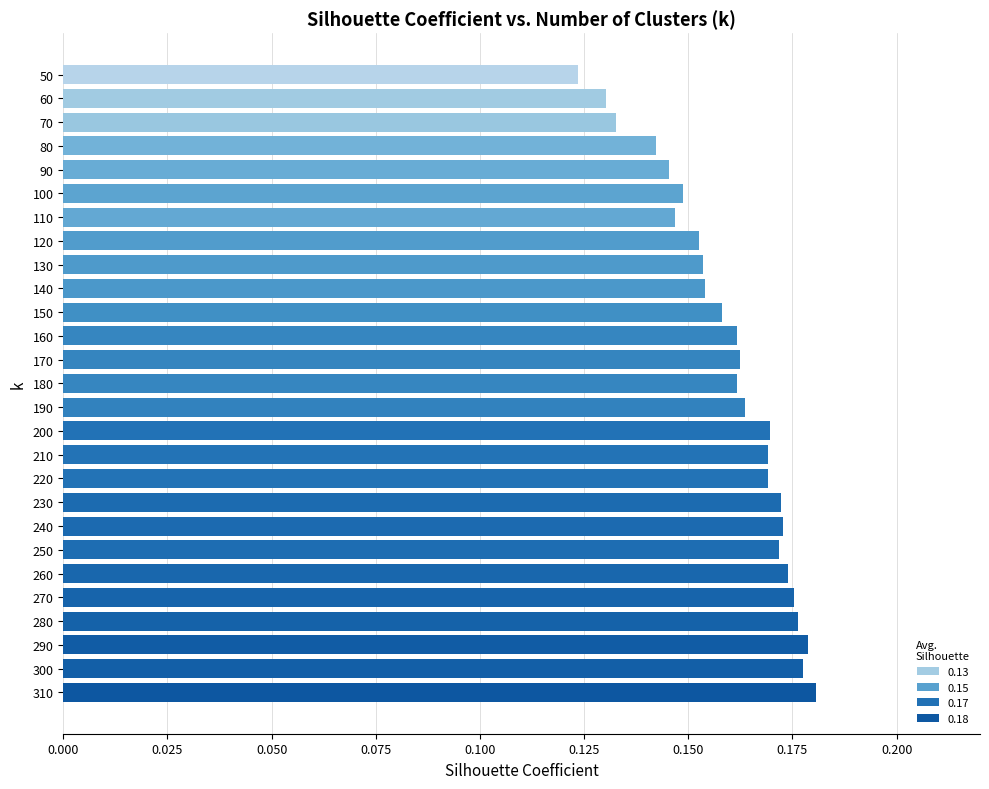

True or false: the data shows 0.3 at 260.

False